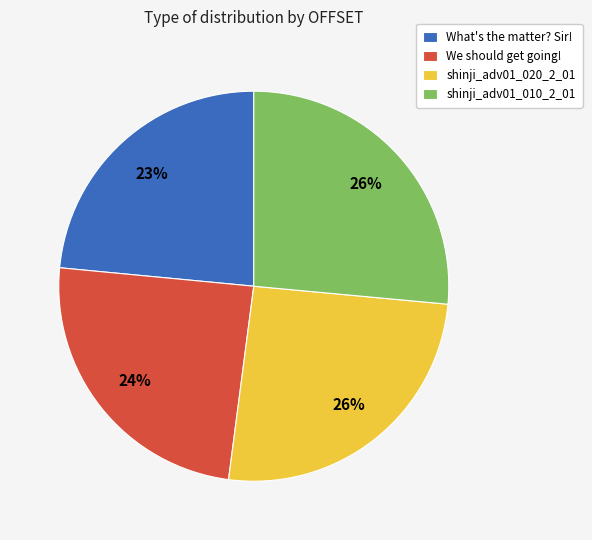

Count the number of slices in the pie.

4